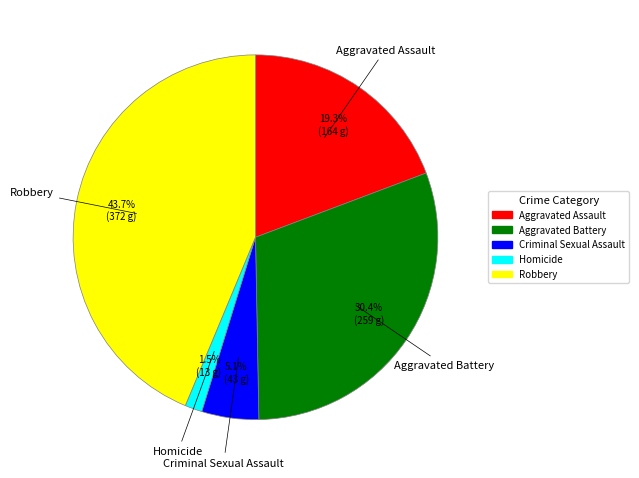

Is there a majority slice in this chart?

No